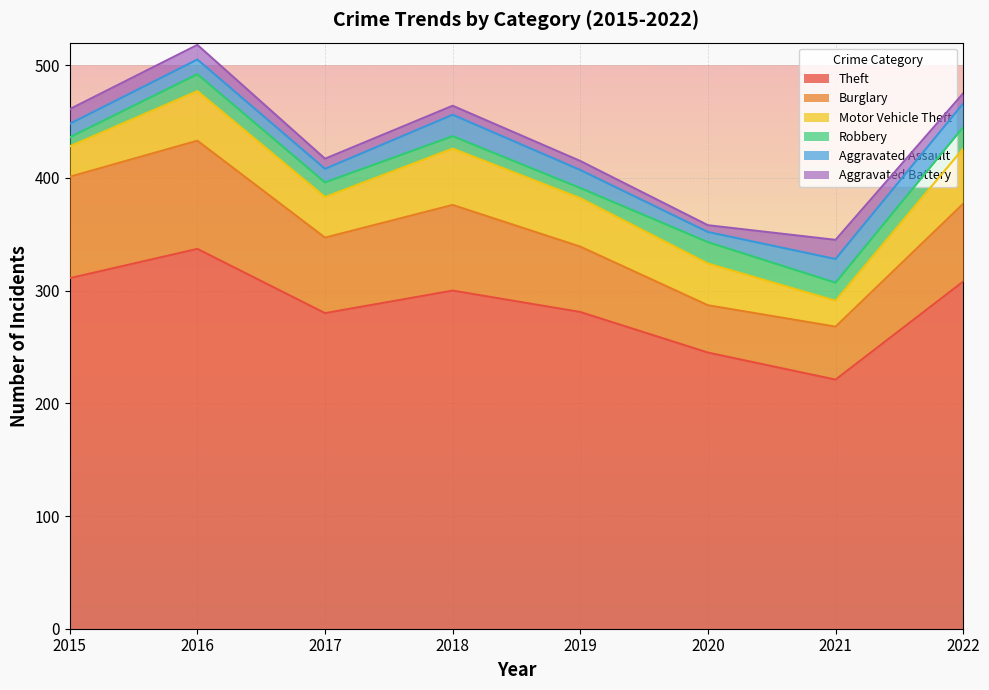

True or false: Theft has more than 2 interior local peaks.

False